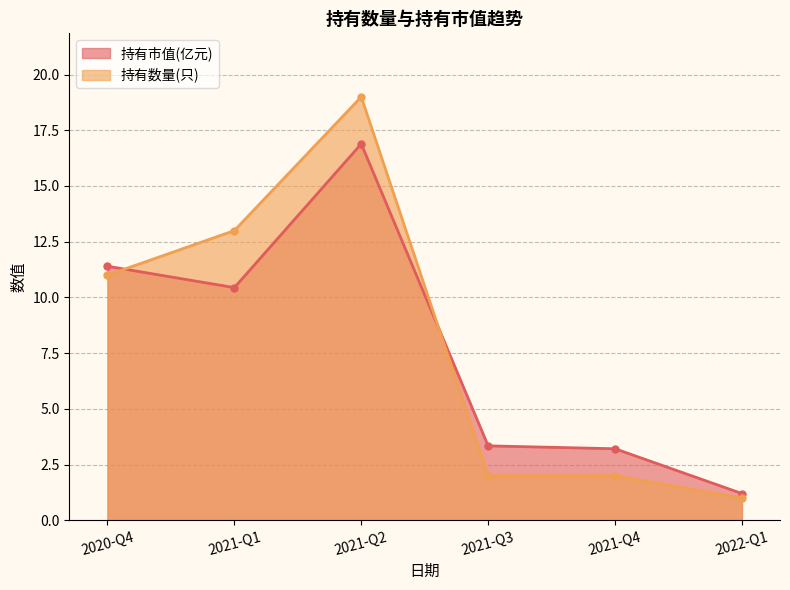

Does the chart have visible grid lines?

Yes